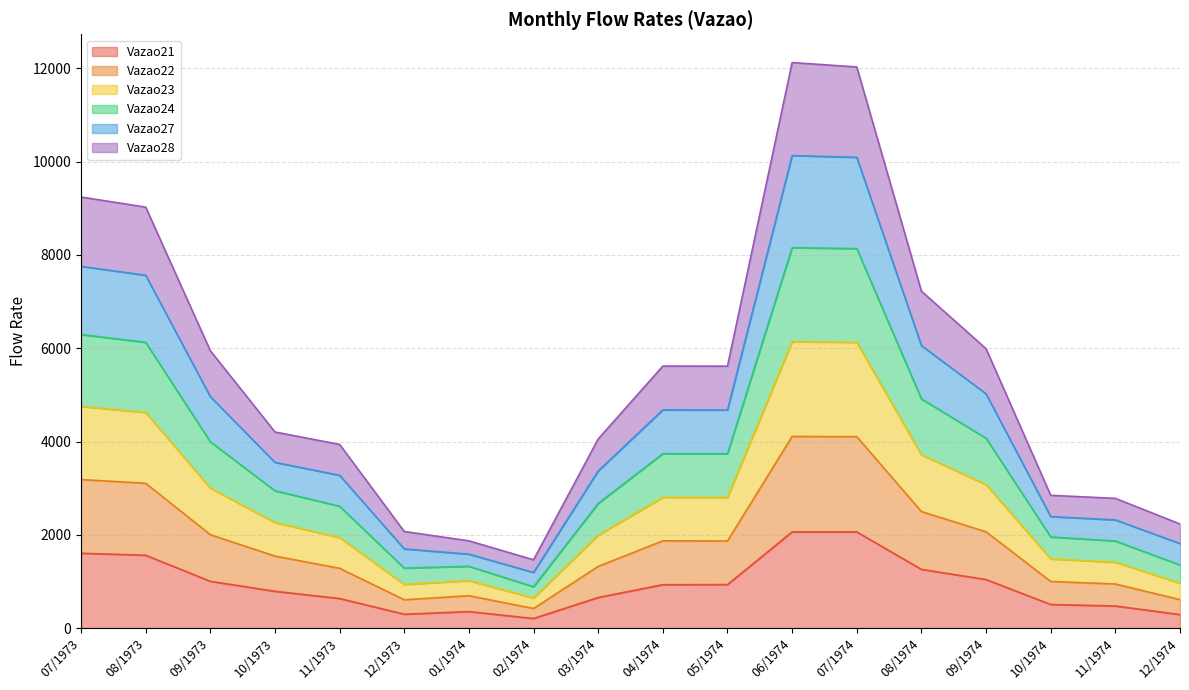

What is the average value of the Vazao21 series?

926